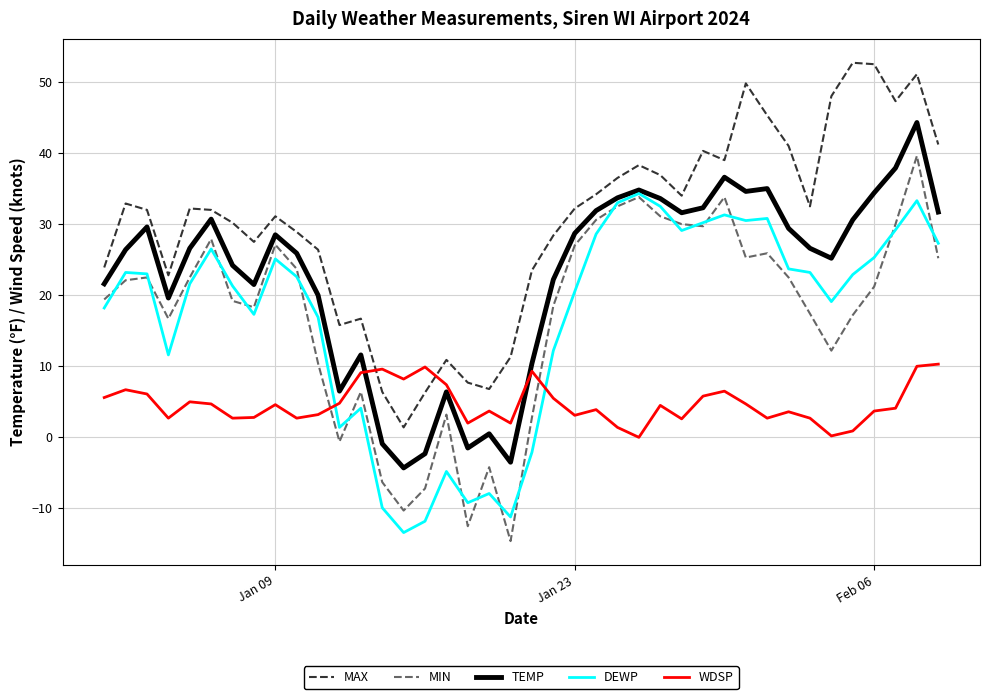

True or false: MIN and WDSP cross at least once.

True